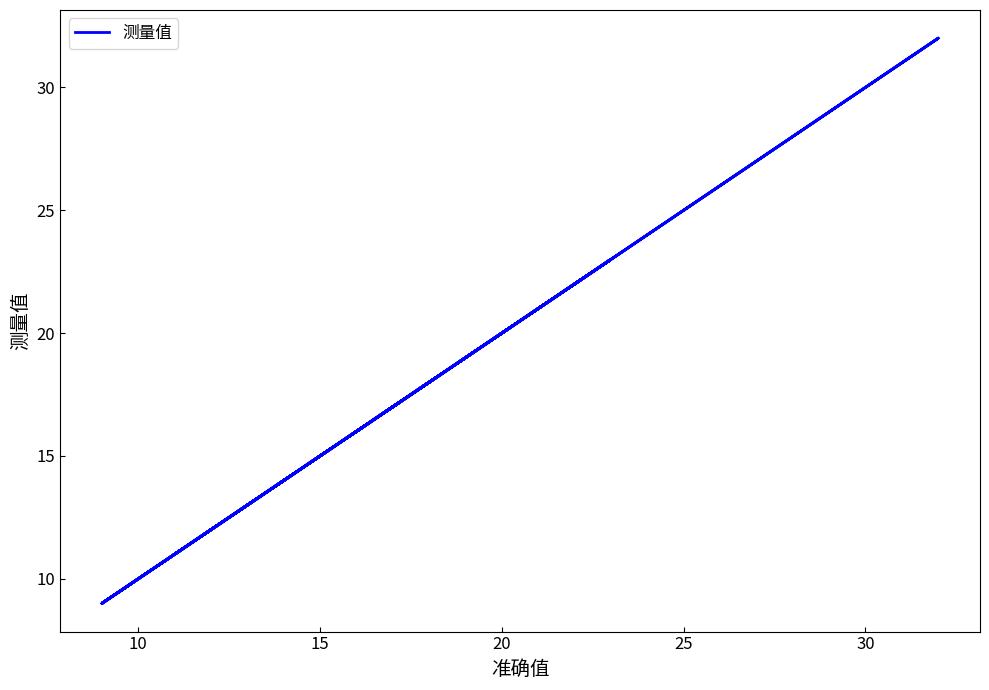

The value at 35 is 11.0. True or false?

False